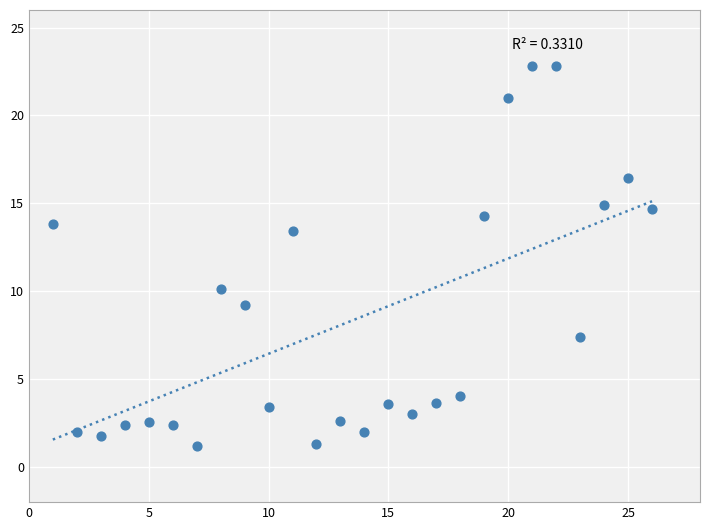

What is the range of X values (max minus min)?

25.0